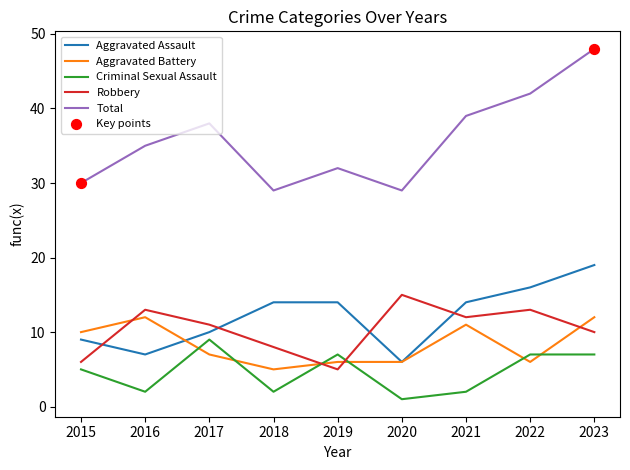

Which series has the largest range (max minus min)?

Total